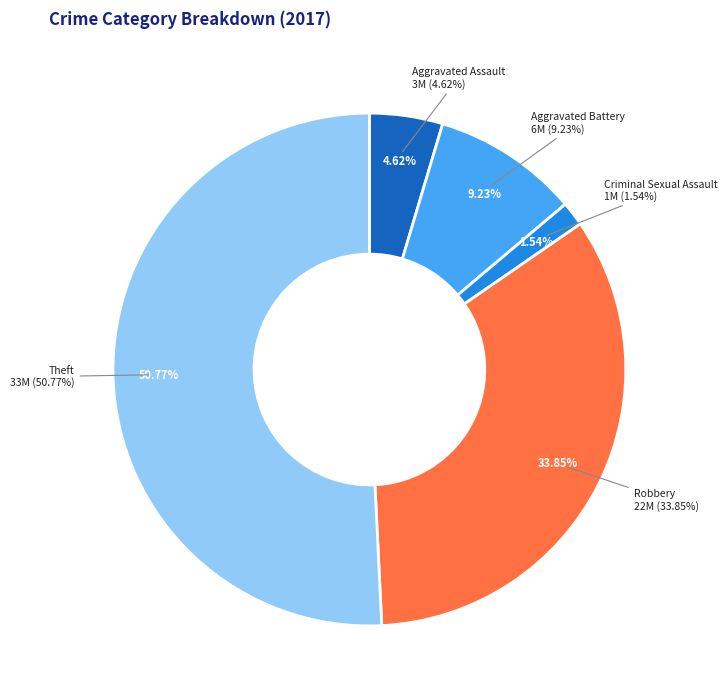

Which category has the biggest portion of the pie?

Theft